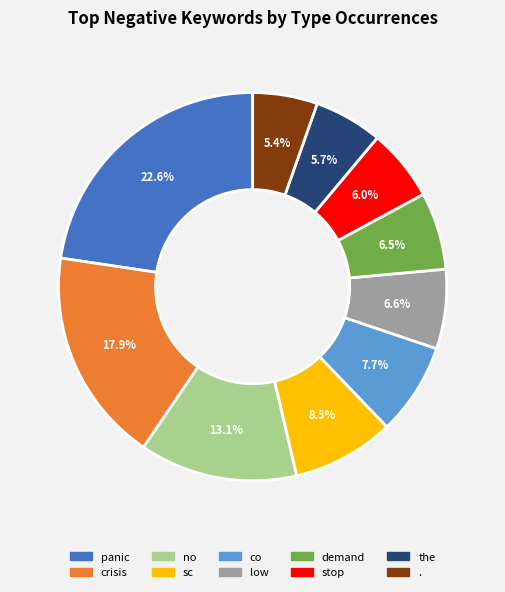

Which category has the biggest portion of the pie?

panic